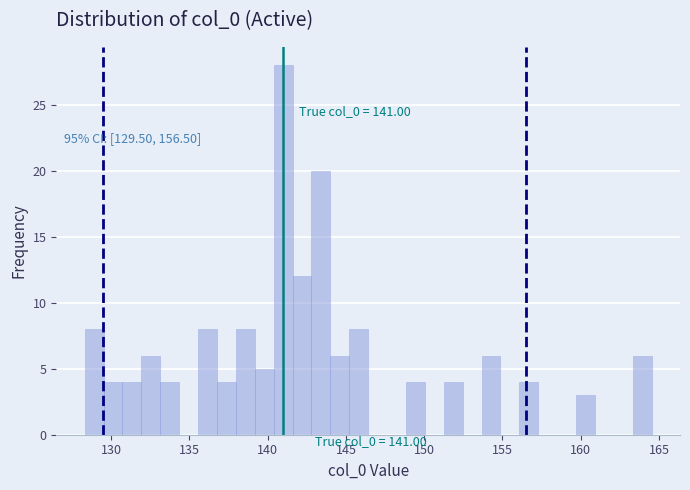

Read against the x-axis, roughly where is the centre of the tallest bar?

141.0